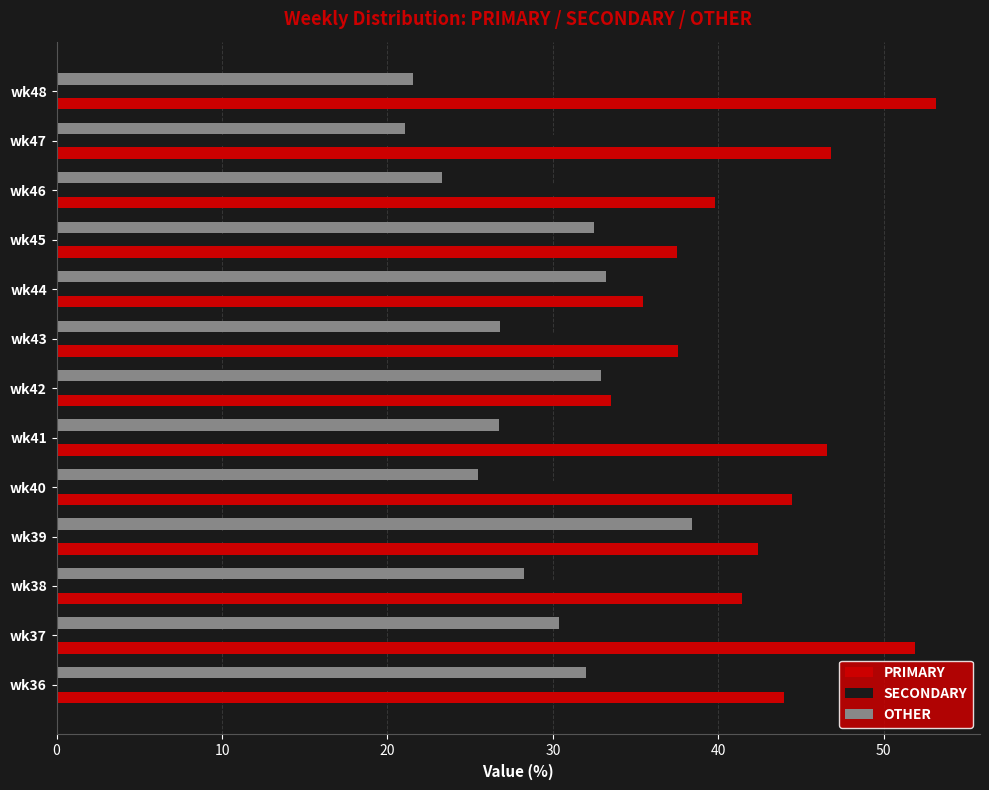

What is the highest value of the PRIMARY series?

53.2